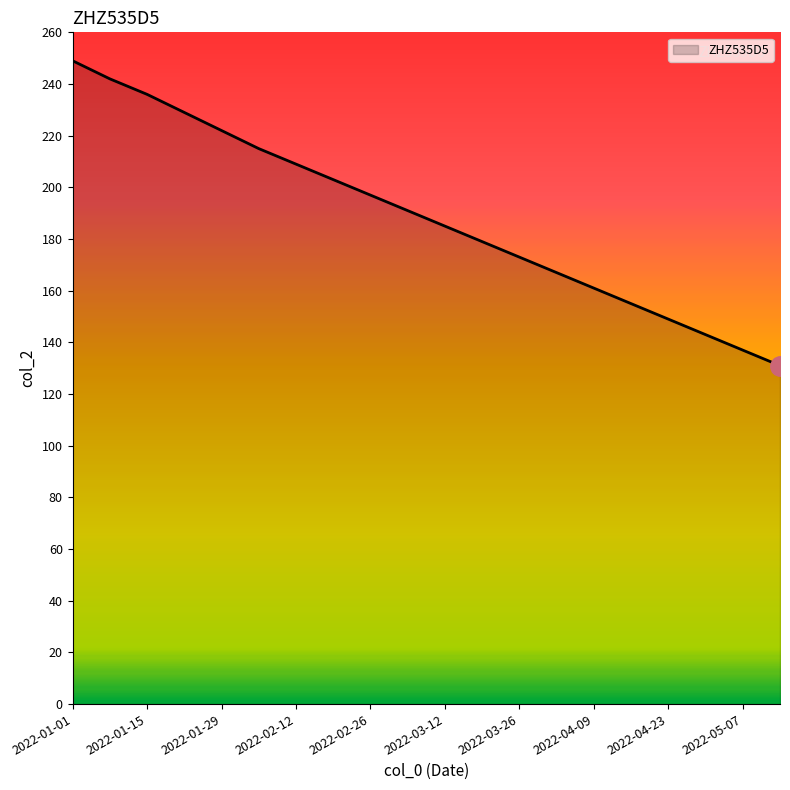

Does the chart display data point markers on the line(s)?

No